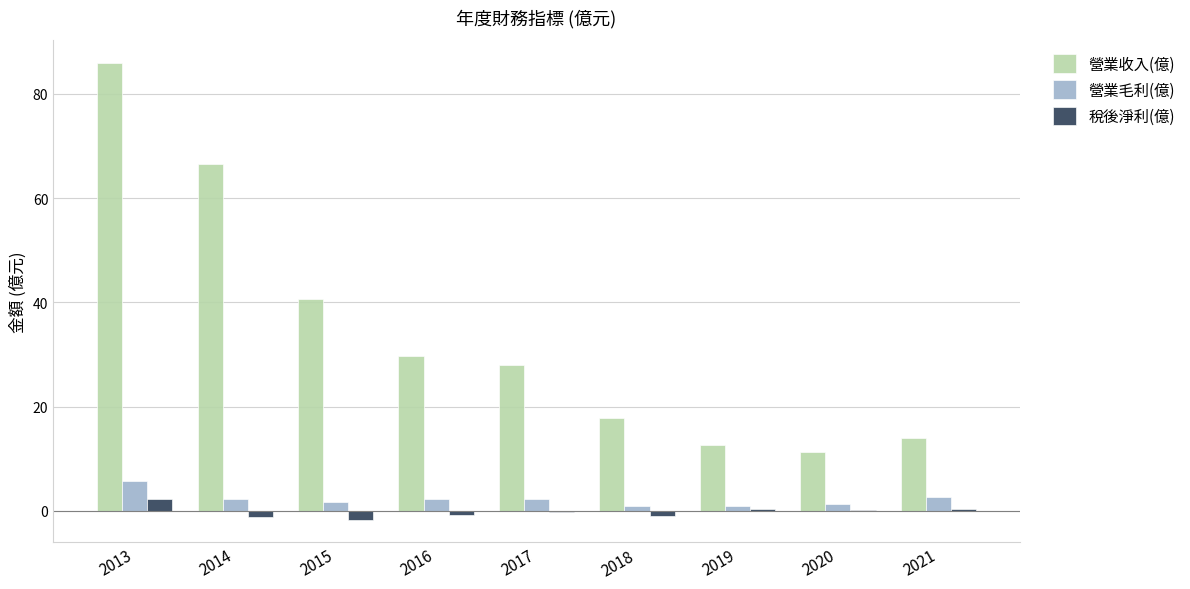

What is the highest value of the 營業收入(億) series?

85.9